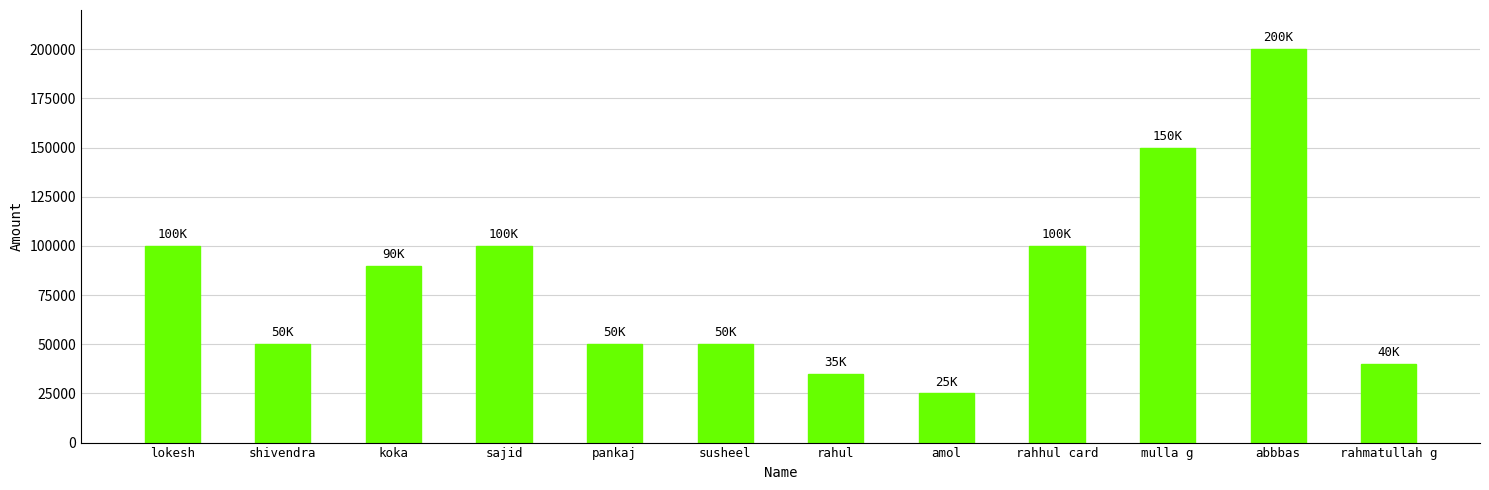

What is the difference between the maximum and minimum values?

175000